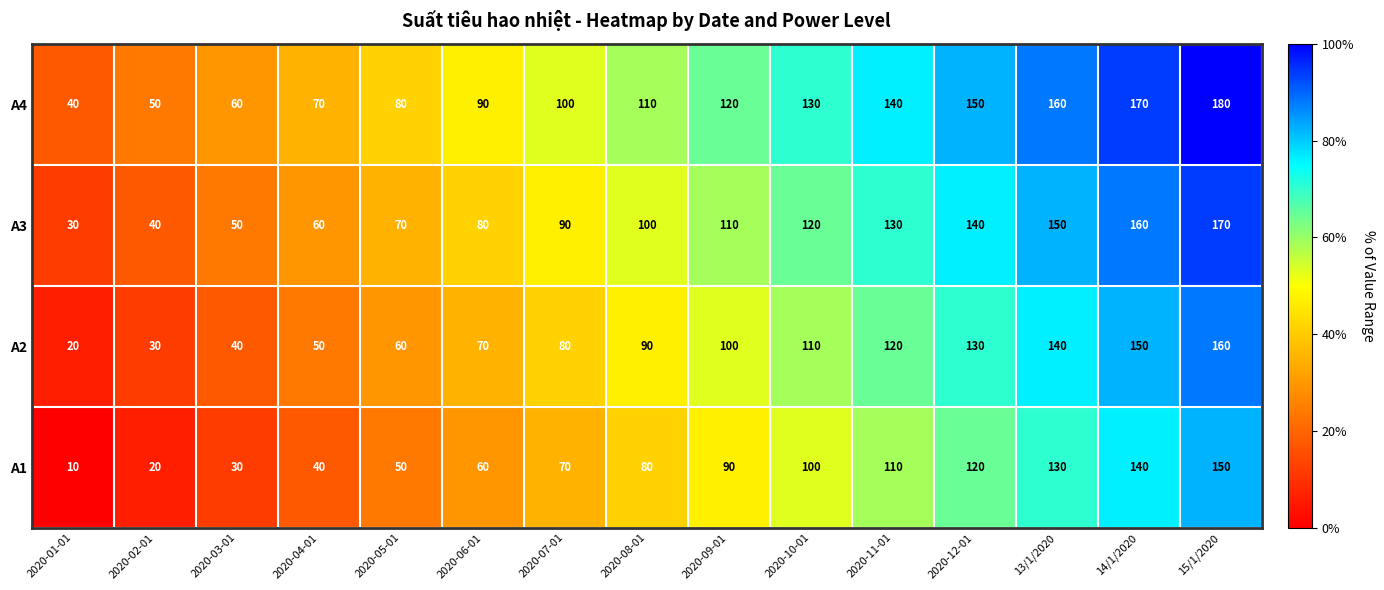

At which category is the sum across all series the highest?

15/1/2020